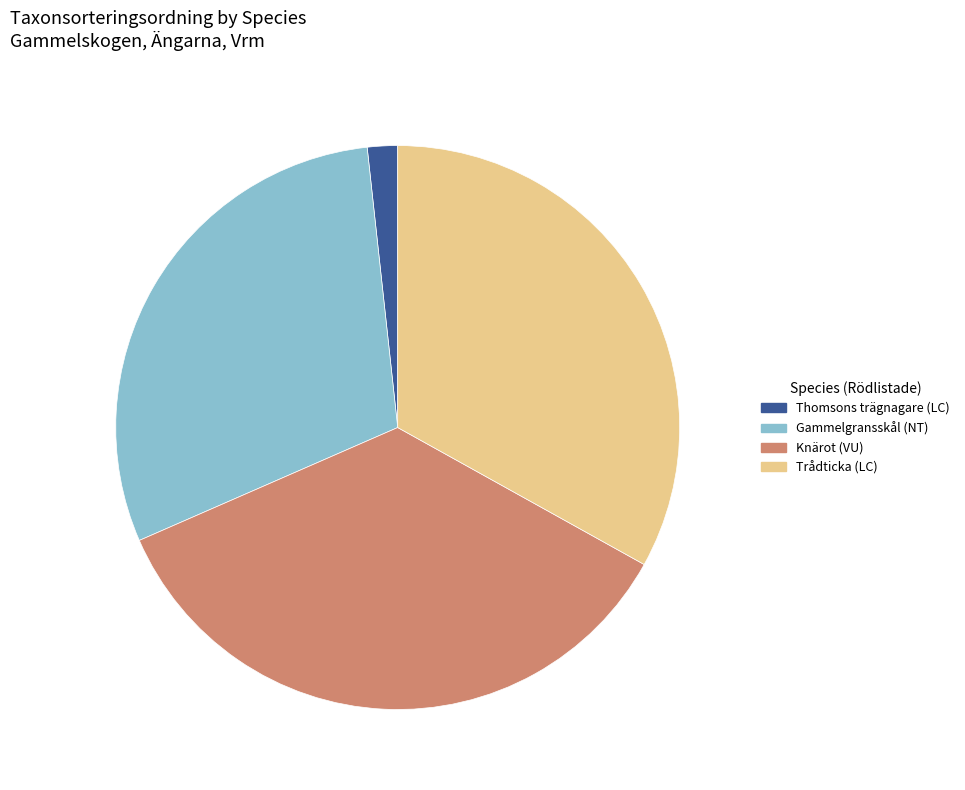

True or false: Gammelgransskål (NT) accounts for 30% of the total.

True